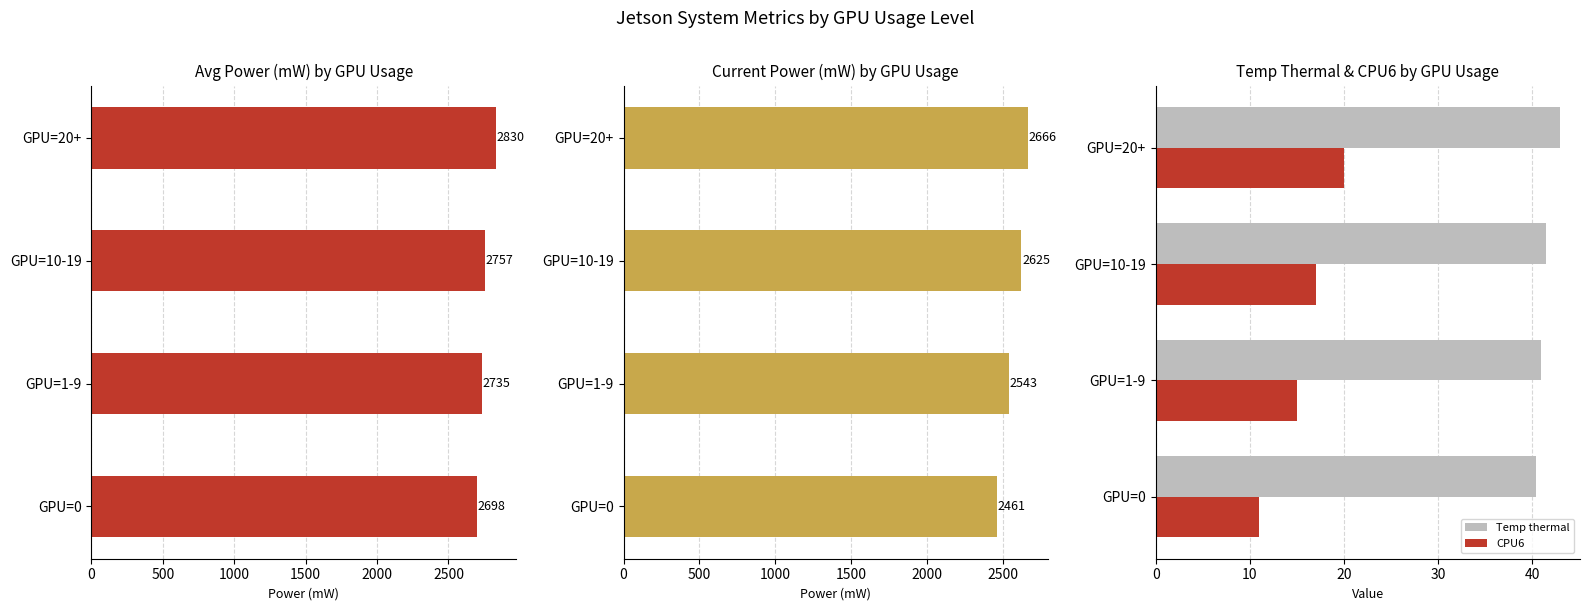

What is the value of the power cur bar at the 2nd from the left?

2543.0